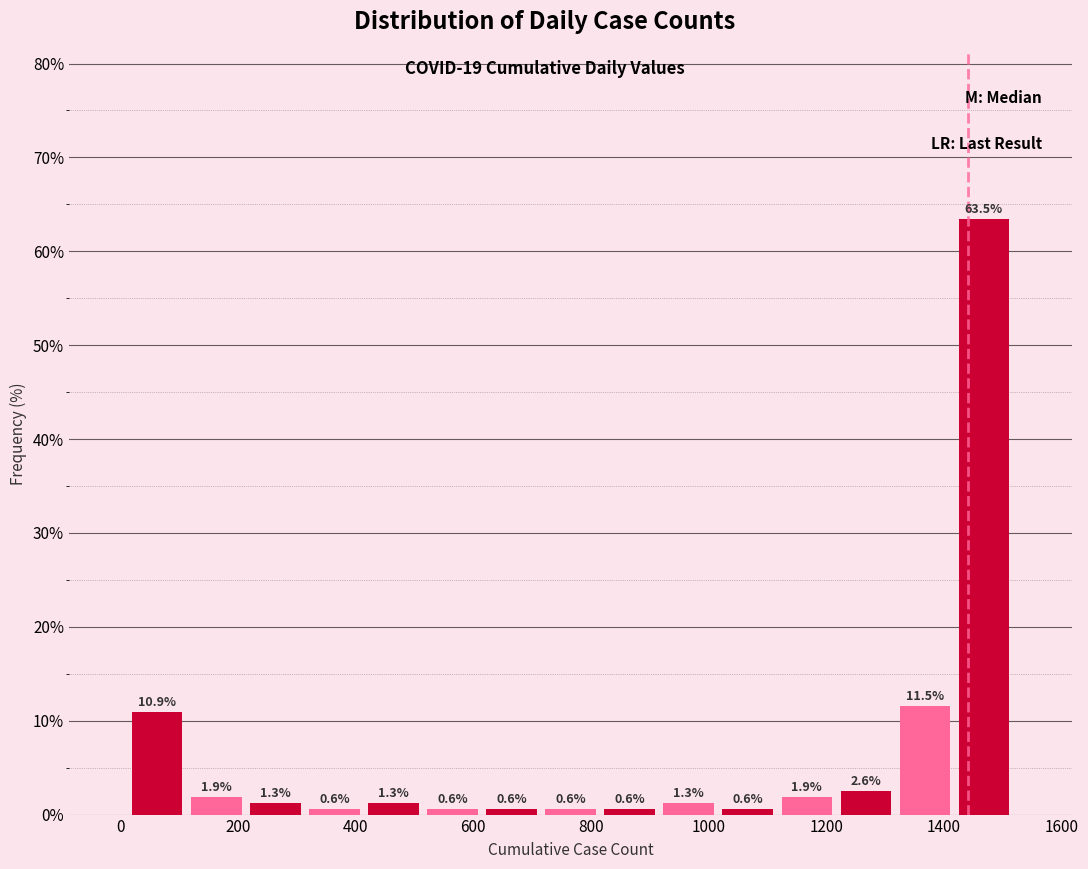

Reading left to right, list every bar in this chart as the range it spans on the x-axis followed by its height. The bar edges are not printed on the chart, so give them approximately, as read against the axis.

20 to 120: 10.9
120 to 220: 1.9
220 to 320: 1.3
320 to 420: 0.6
420 to 520: 1.3
520 to 620: 0.6
620 to 720: 0.6
720 to 820: 0.6
820 to 920: 0.6
920 to 1020: 1.3
1020 to 1120: 0.6
1120 to 1220: 1.9
1220 to 1320: 2.6
1320 to 1420: 11.5
1420 to 1520: 63.5